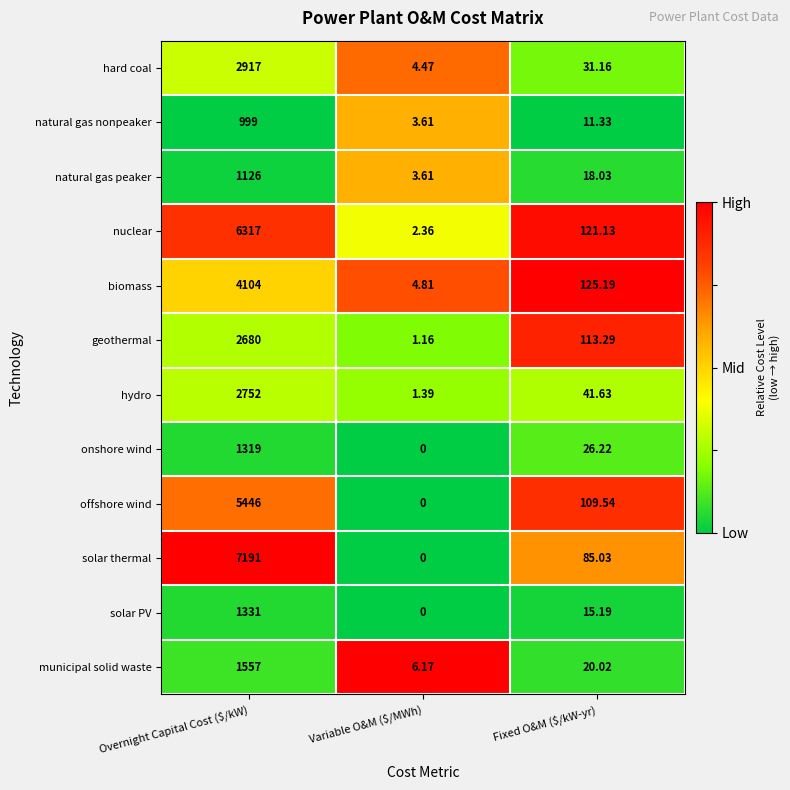

Count the number of data series in this chart.

12